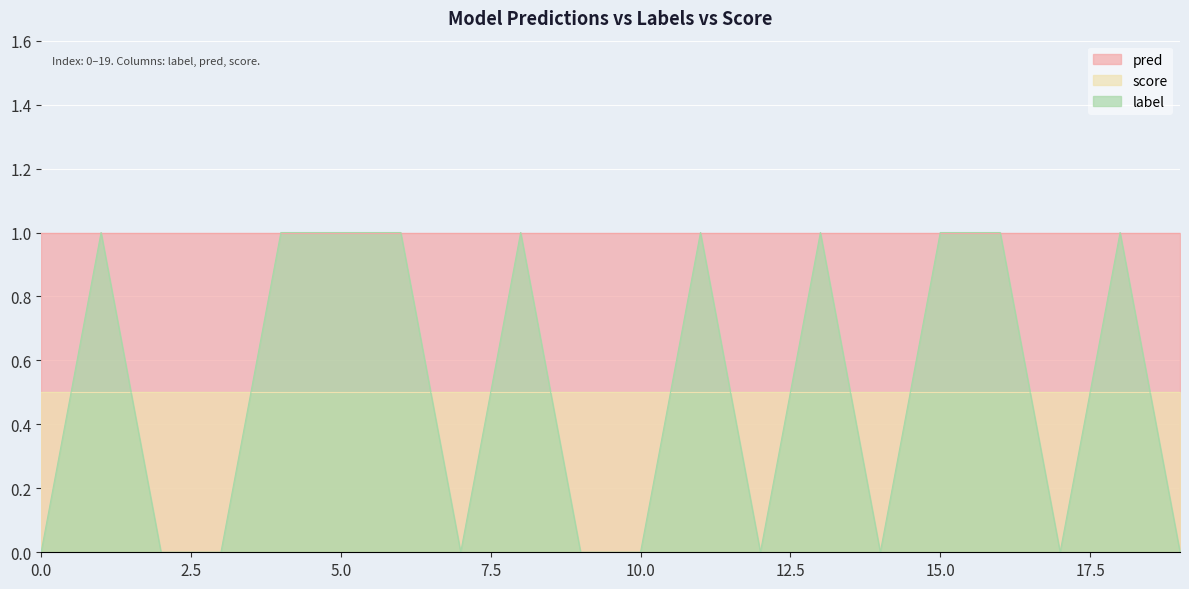

True or false: score and pred cross at least once.

False